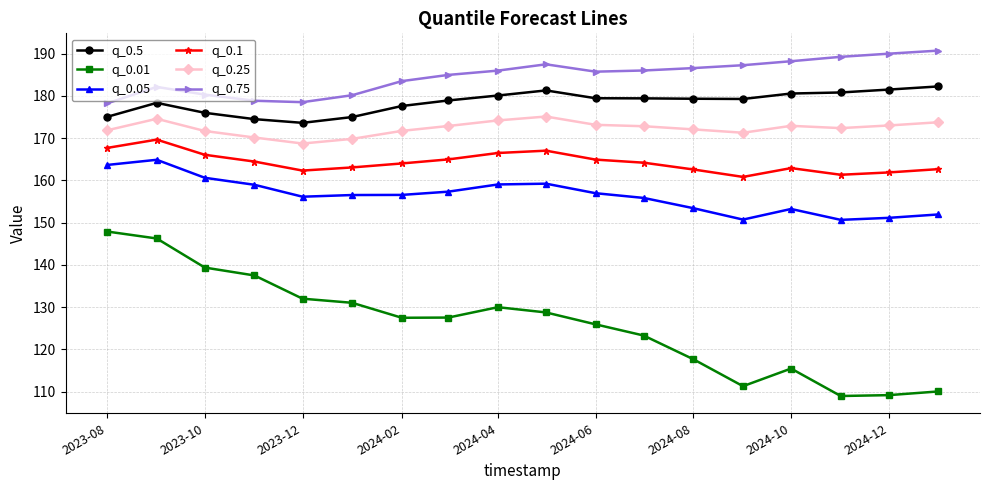

Rank the series by their maximum value, from lowest to highest.

q_0.01, q_0.05, q_0.1, q_0.25, q_0.5, q_0.75